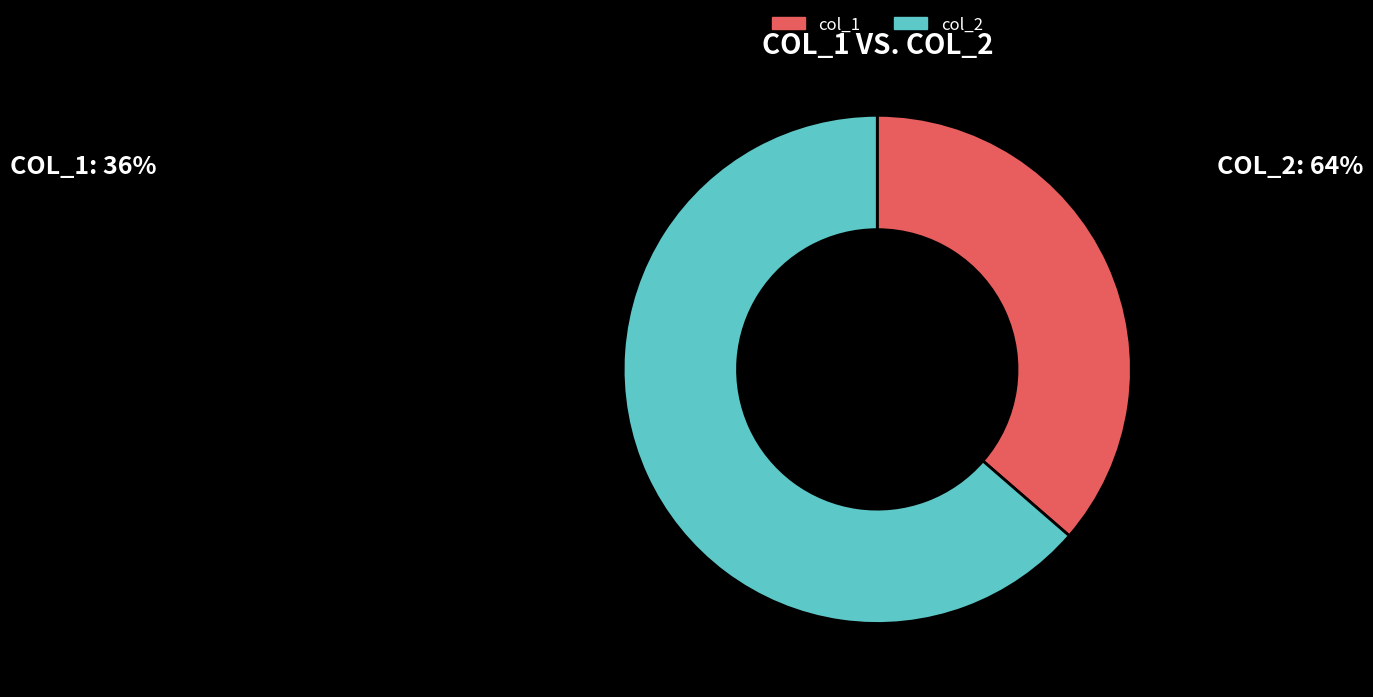

Which category has the smallest portion of the pie?

col_1